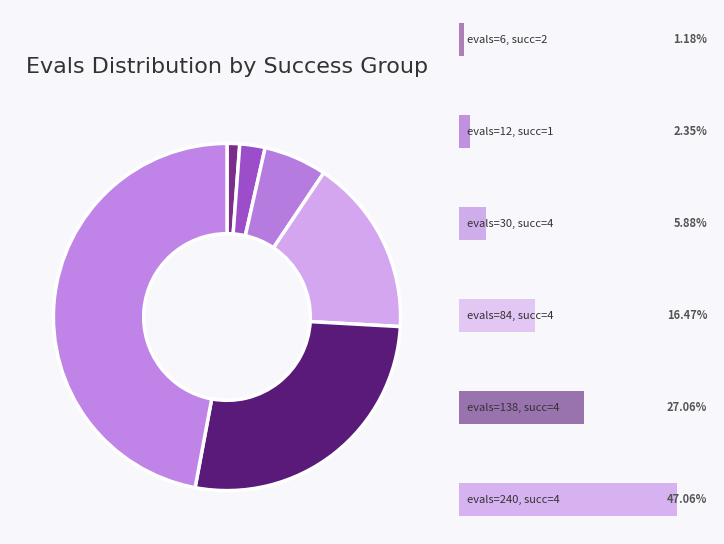

To the nearest percent, what is the combined percentage of success=4 (evals=240) and success=1 (evals=12)?

49%